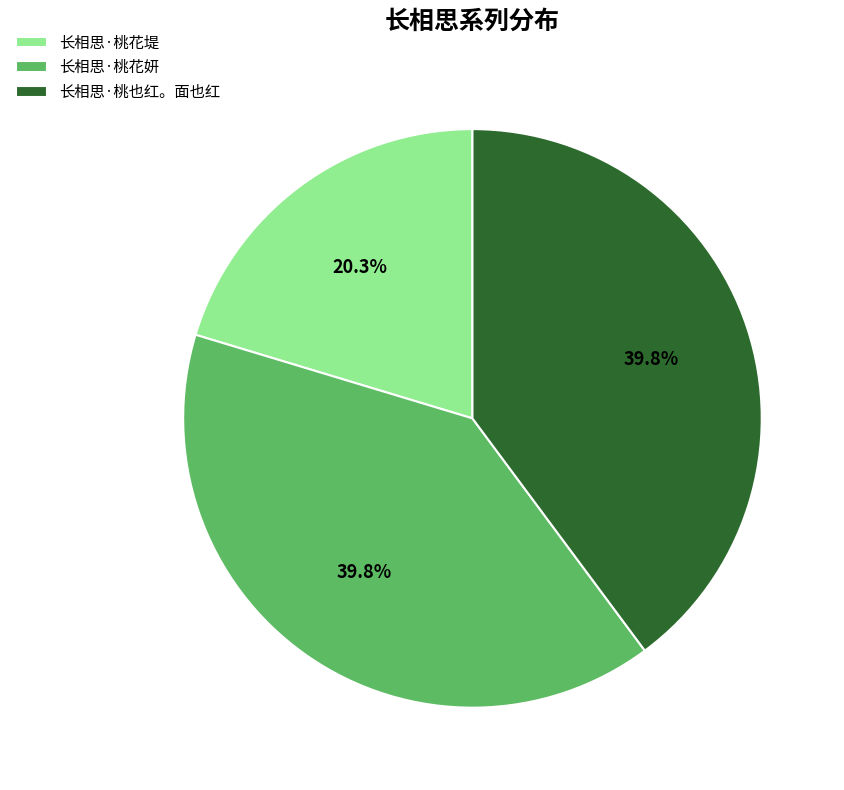

To the nearest percent, what is the average slice percentage?

33%